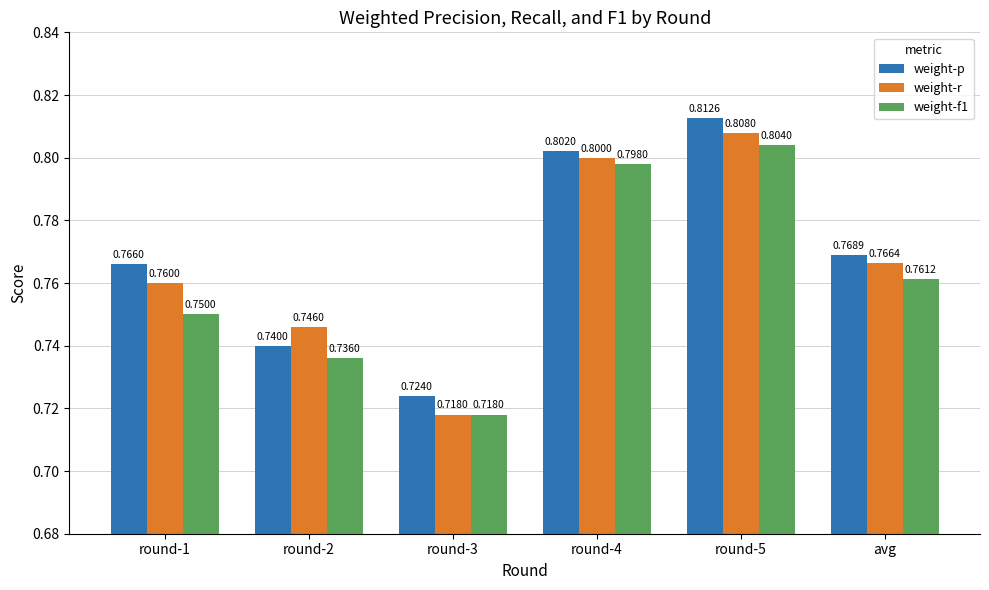

Rank the series by their average value, from highest to lowest.

weight-p, weight-r, weight-f1